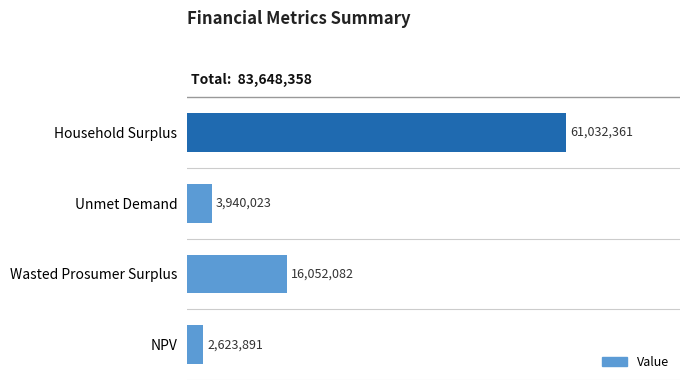

Are the bars horizontal?

Yes